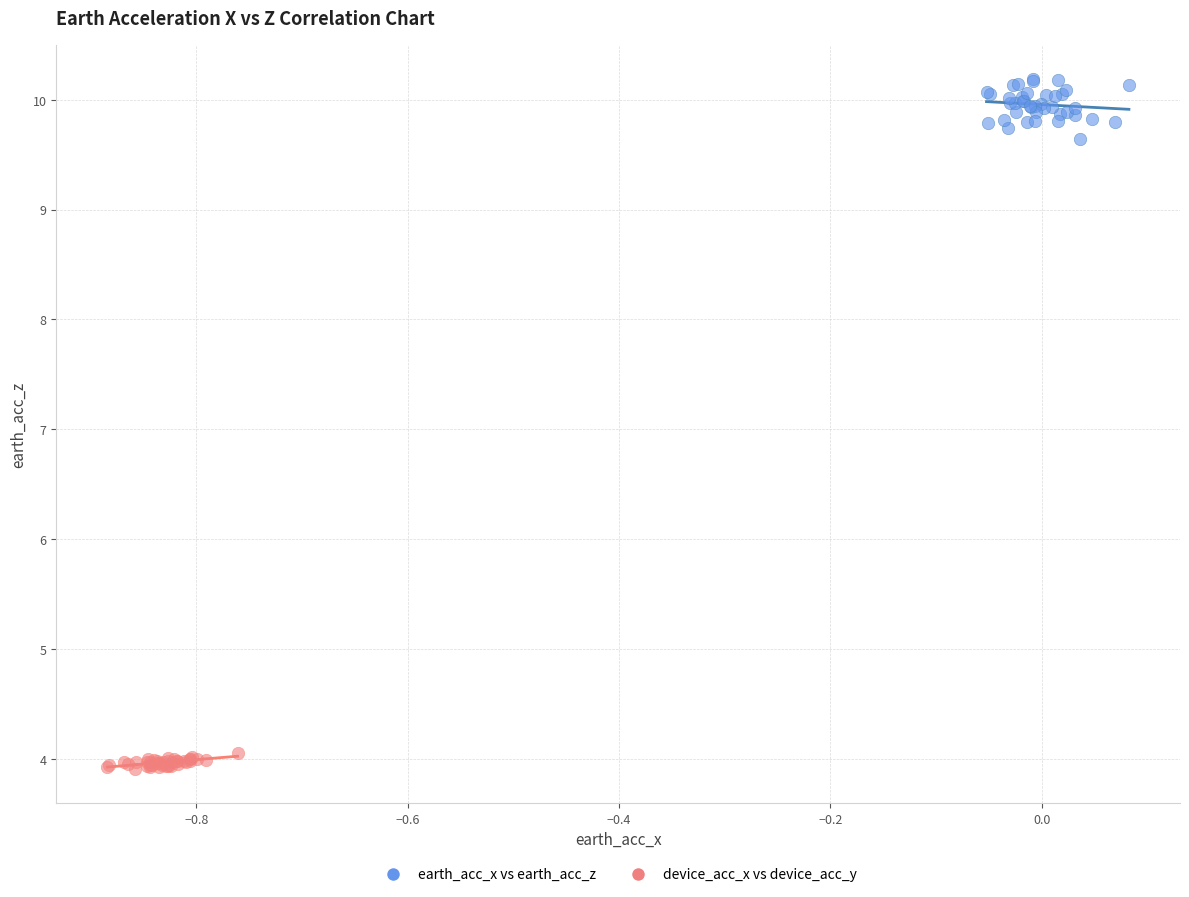

What are all the series names shown in the legend?

earth_acc_x vs earth_acc_z, device_acc_x vs device_acc_y